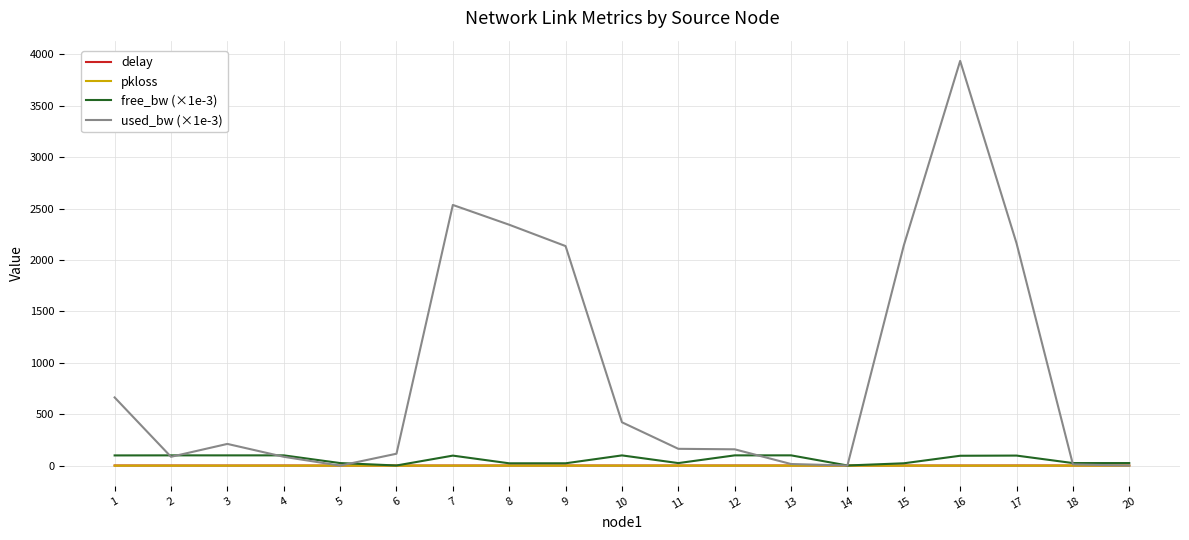

Which series has the largest range (max minus min)?

used_bw (×1e-3)